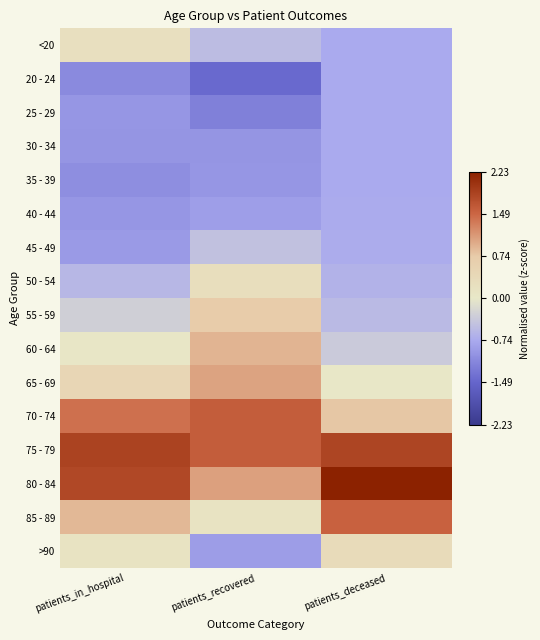

Reading left to right, extract all data points from this chart.

<20: patients_in_hospital=0.2	patients_recovered=-0.5	patients_deceased=-0.7
20 - 24: patients_in_hospital=-1.1	patients_recovered=-1.4	patients_deceased=-0.7
25 - 29: patients_in_hospital=-1.0	patients_recovered=-1.2	patients_deceased=-0.7
30 - 34: patients_in_hospital=-1.0	patients_recovered=-1.0	patients_deceased=-0.7
35 - 39: patients_in_hospital=-1.0	patients_recovered=-1.0	patients_deceased=-0.7
40 - 44: patients_in_hospital=-1.0	patients_recovered=-0.9	patients_deceased=-0.7
45 - 49: patients_in_hospital=-0.9	patients_recovered=-0.5	patients_deceased=-0.7
50 - 54: patients_in_hospital=-0.6	patients_recovered=0.3	patients_deceased=-0.6
55 - 59: patients_in_hospital=-0.3	patients_recovered=0.7	patients_deceased=-0.6
60 - 64: patients_in_hospital=0.0	patients_recovered=0.9	patients_deceased=-0.4
65 - 69: patients_in_hospital=0.5	patients_recovered=1.0	patients_deceased=0.0
70 - 74: patients_in_hospital=1.4	patients_recovered=1.6	patients_deceased=0.8
75 - 79: patients_in_hospital=1.9	patients_recovered=1.6	patients_deceased=1.8
80 - 84: patients_in_hospital=1.8	patients_recovered=1.1	patients_deceased=2.2
85 - 89: patients_in_hospital=0.9	patients_recovered=0.1	patients_deceased=1.5
>90: patients_in_hospital=0.1	patients_recovered=-0.9	patients_deceased=0.3